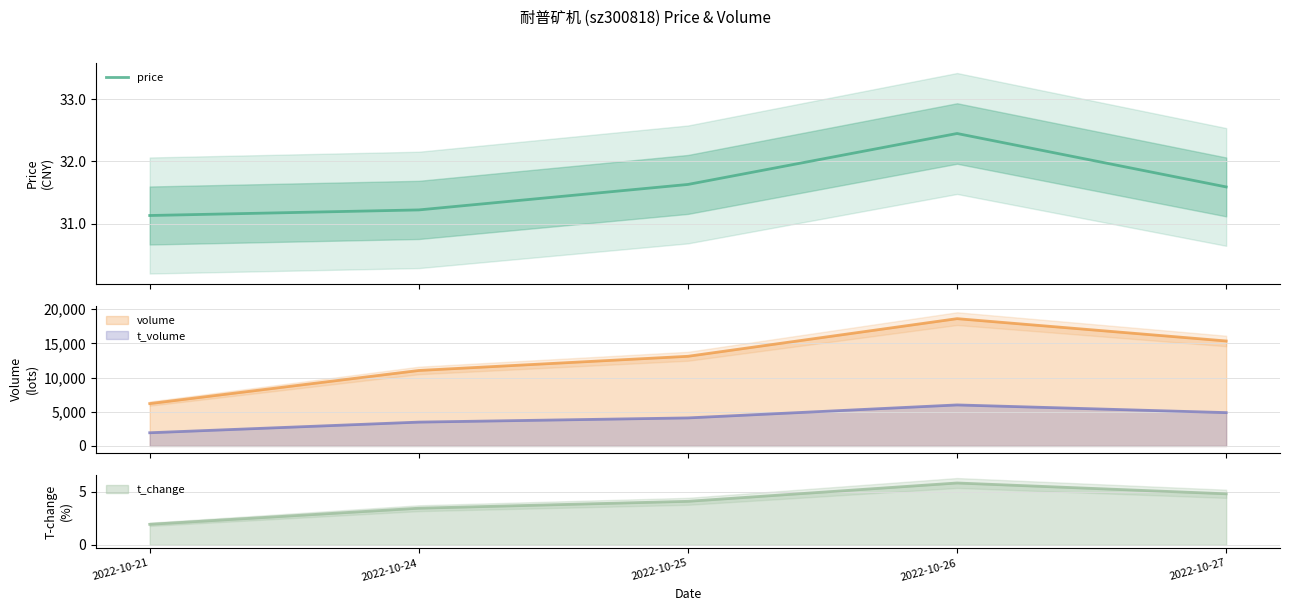

What is the value of the 4th point from the left?

32.5